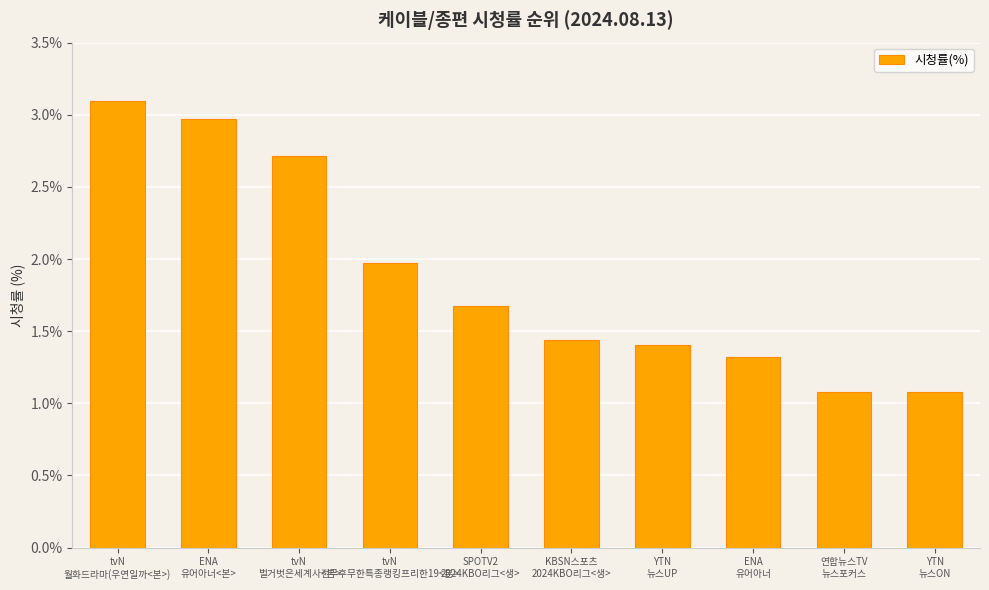

What is the approximate value at tvN
전무후무한특종랭킹프리한19<본>?

2.0